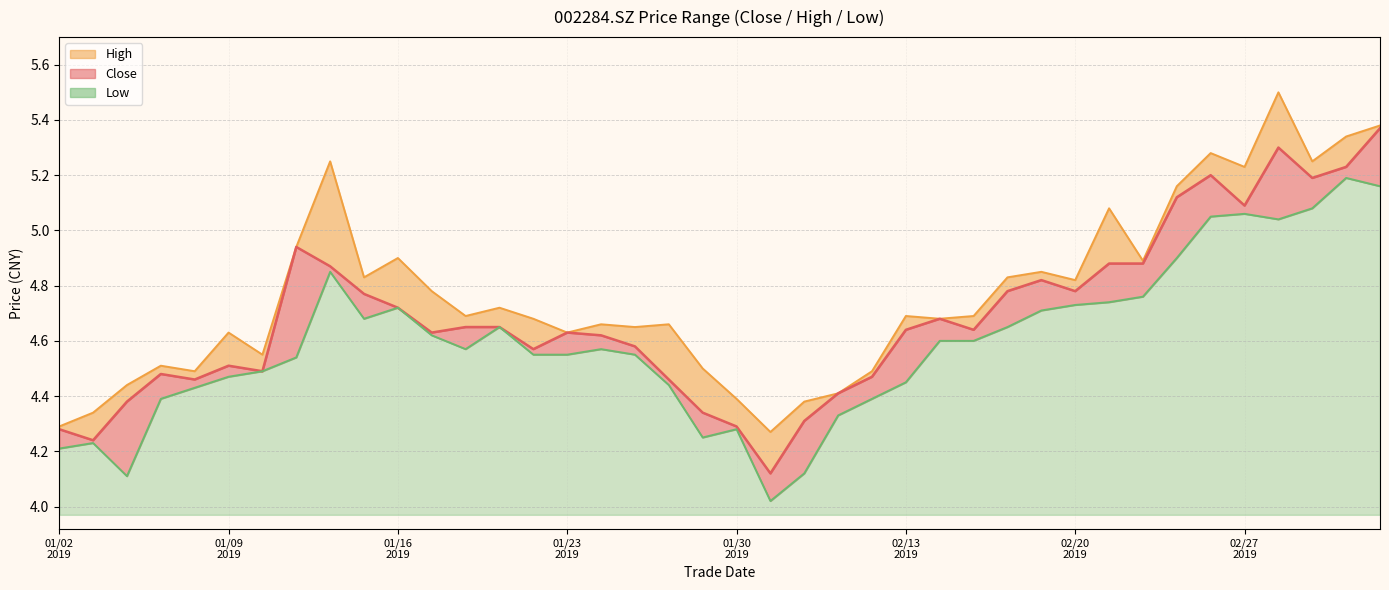

Is it true that high equals 4.7 at 20190215?

True